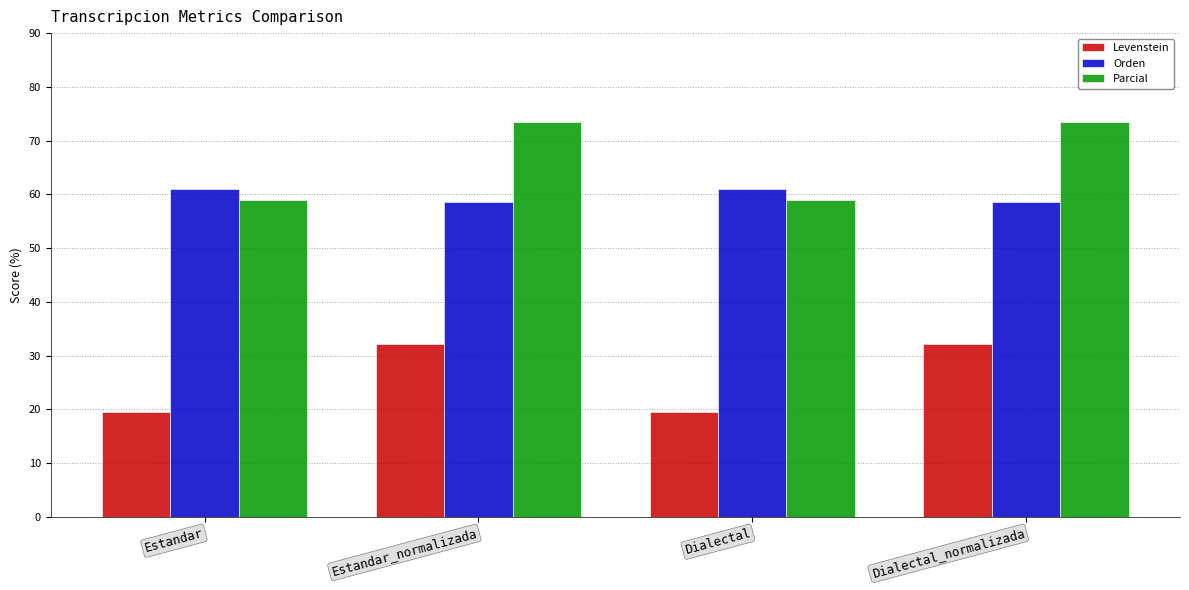

Which series has the widest spread of values?

Parcial